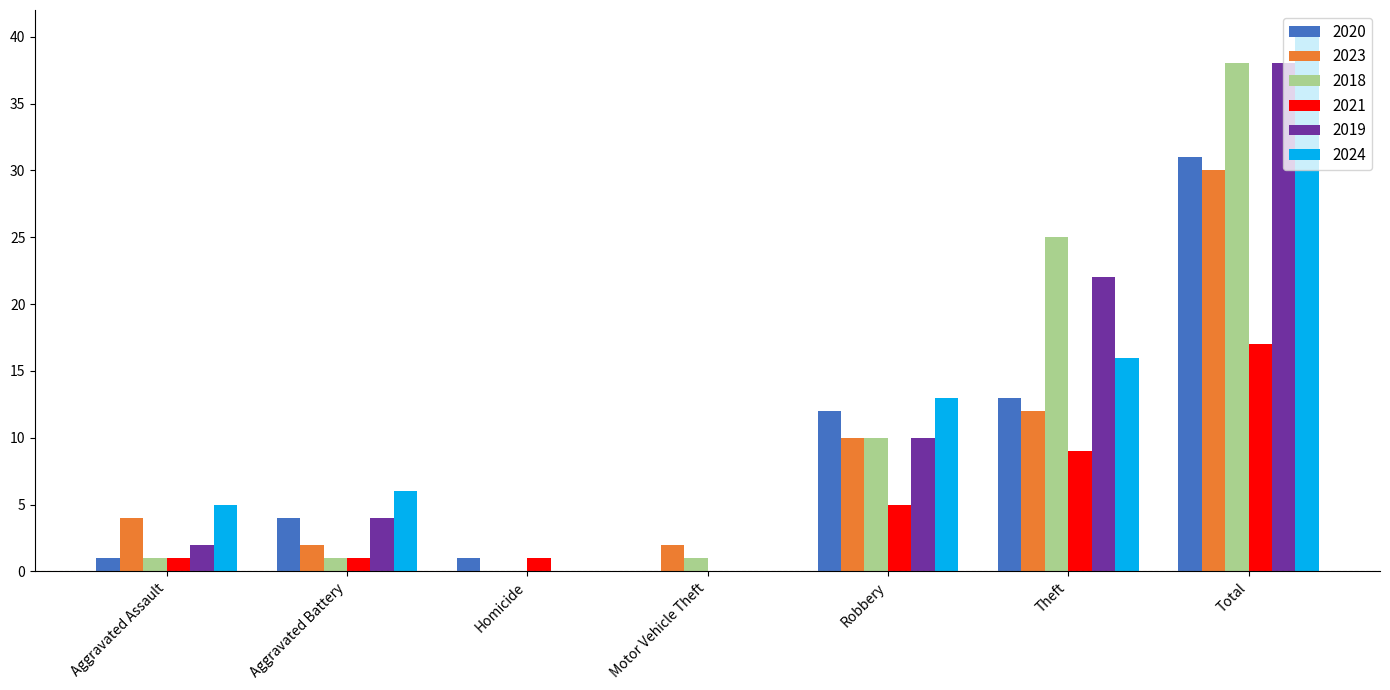

What value does the 2021 series have at Total, to the nearest 10?

20